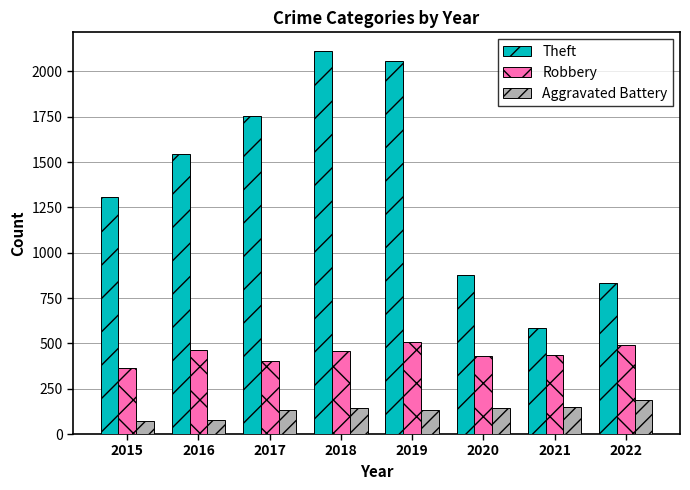

What is the difference between the highest and lowest values at 2019?

1922